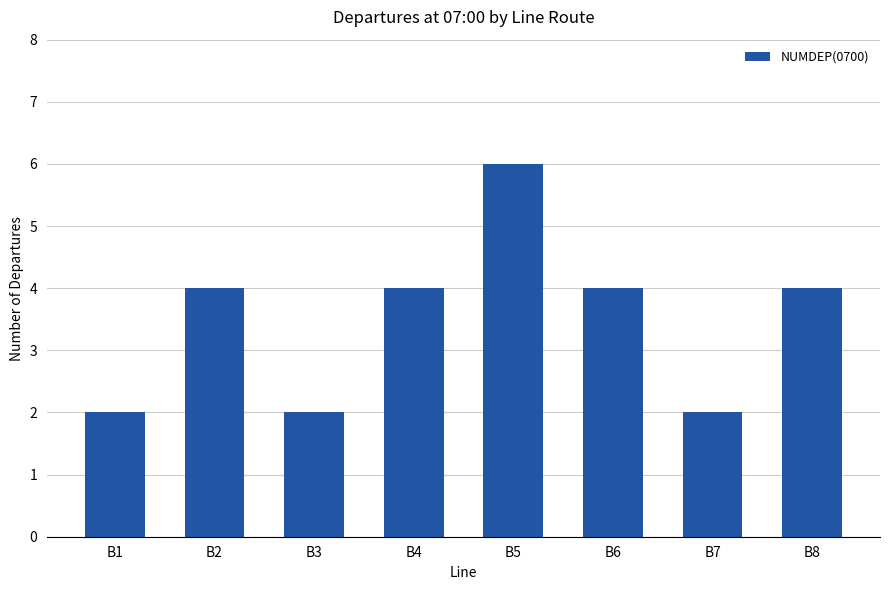

The value at B6 is 7. True or false?

False